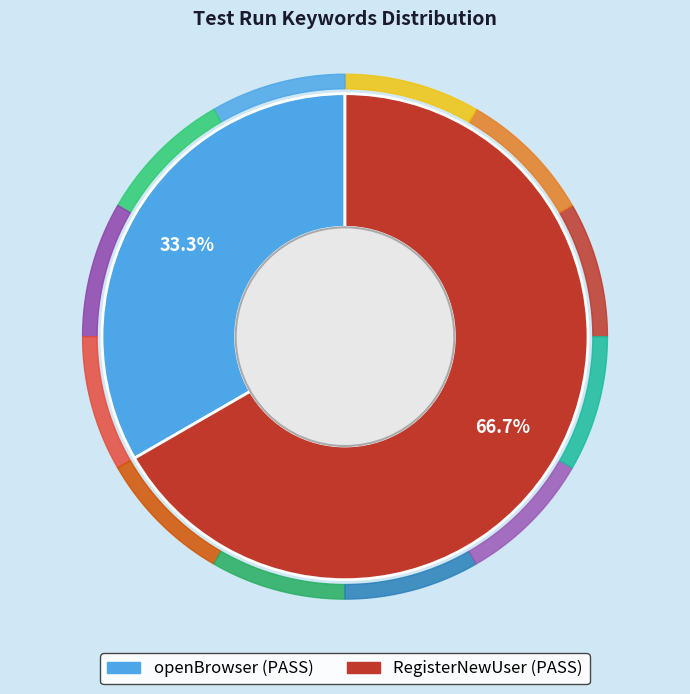

What is the change in value from openBrowser to RegisterNewUser?

+1